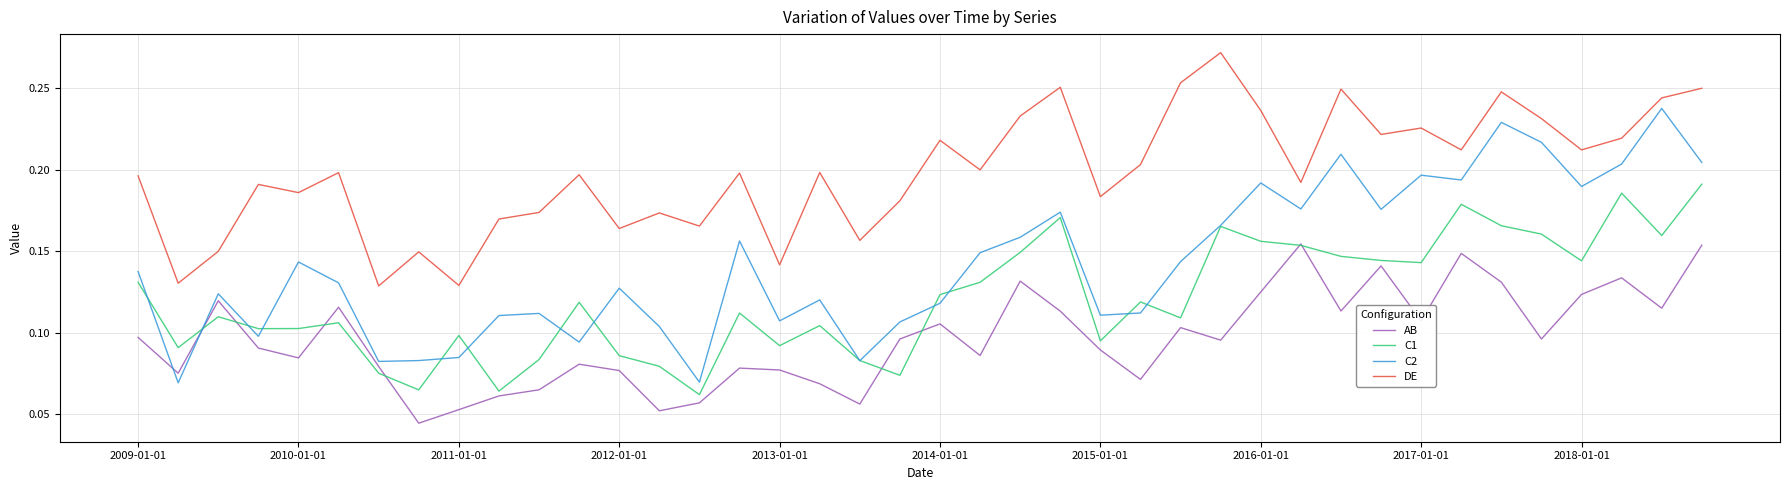

List the series in order of their overall mean, lowest first.

AB, C1, C2, DE